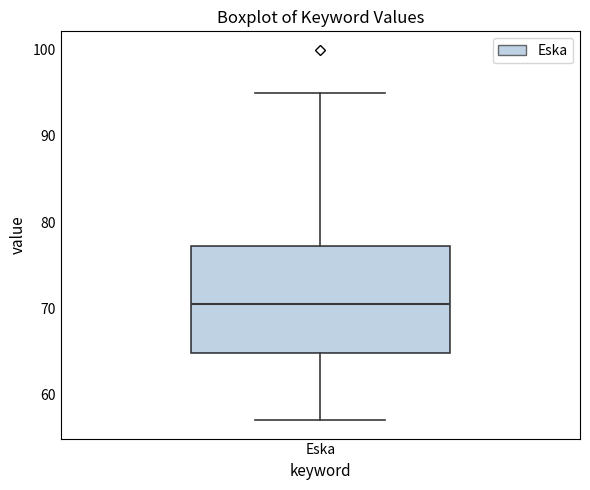

Read this box plot against the y-axis: the position of the median line, the range covered by the box, and the ends of both whiskers. The values are not printed on the chart, so give them approximately, as read against the axis.

median 71, box 65 to 77, whiskers 57 to 95